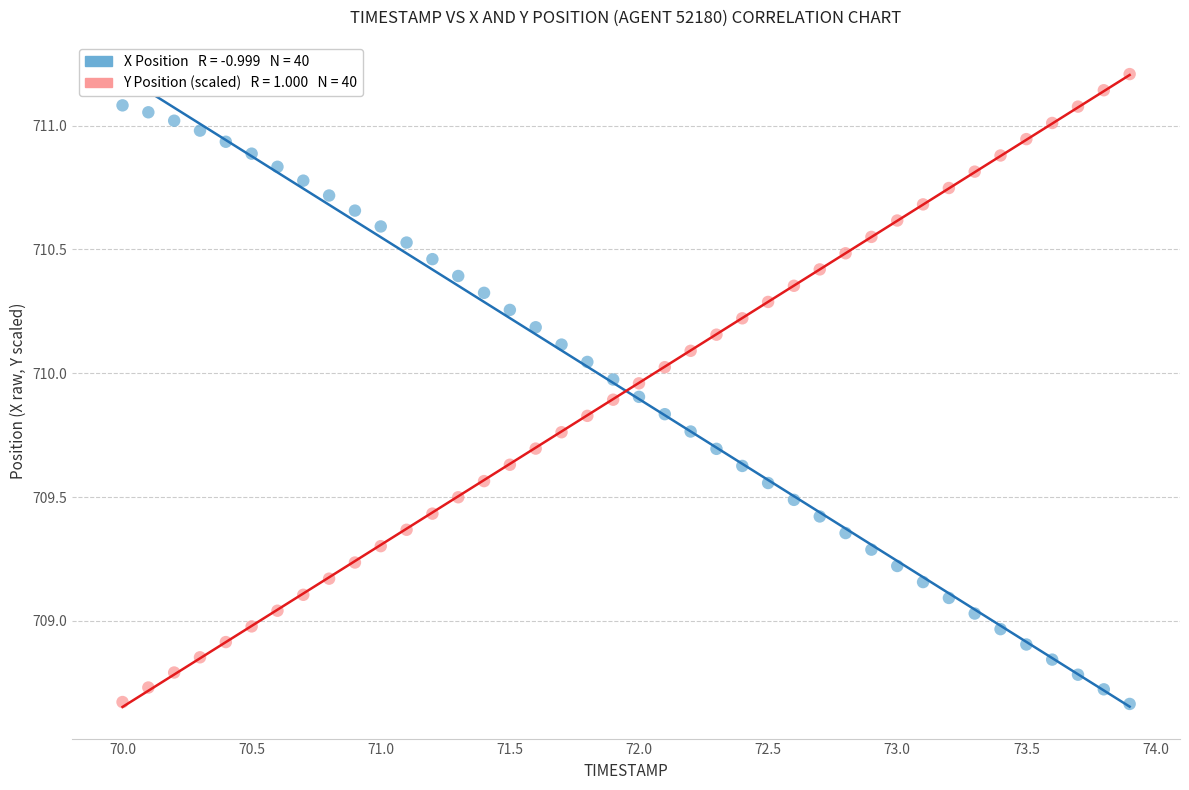

Across all data points, what is the range of Y values (max minus min)?

2.5